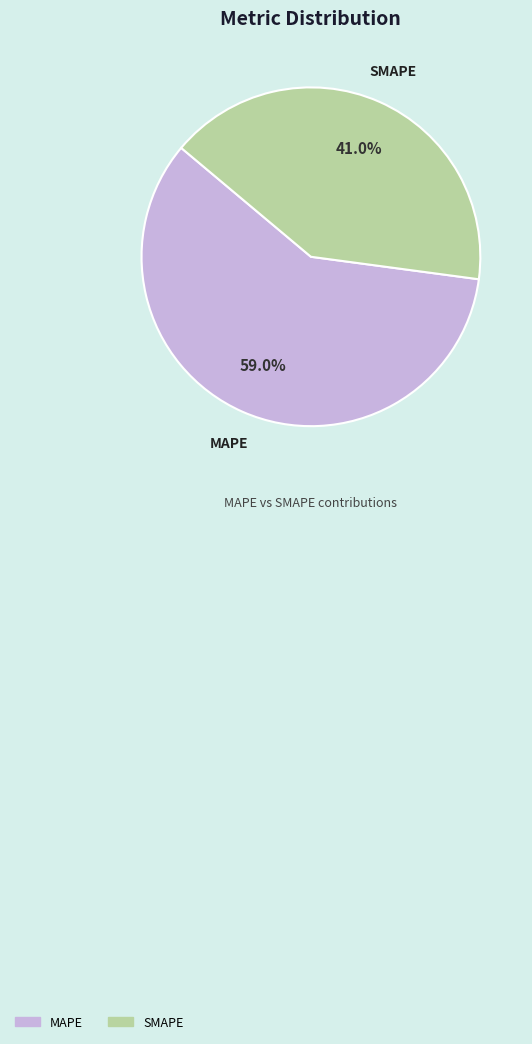

Which category has the biggest portion of the pie?

MAPE